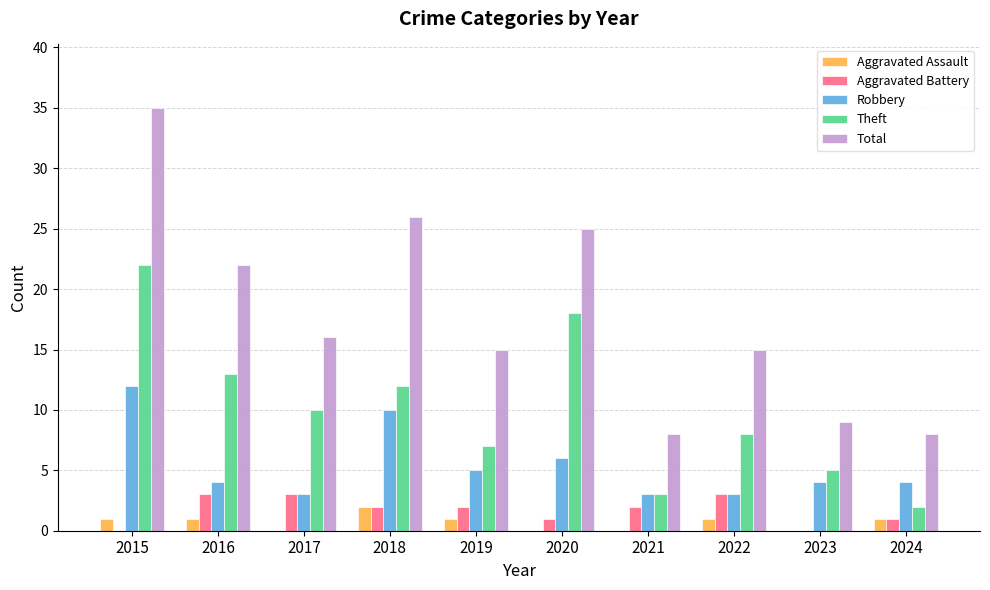

Reading left to right, list all the values displayed in this chart.

Aggravated Assault: 2015=1	2016=1	2017=0	2018=2	2019=1	2020=0	2021=0	2022=1	2023=0	2024=1
Aggravated Battery: 2015=0	2016=3	2017=3	2018=2	2019=2	2020=1	2021=2	2022=3	2023=0	2024=1
Robbery: 2015=12	2016=4	2017=3	2018=10	2019=5	2020=6	2021=3	2022=3	2023=4	2024=4
Theft: 2015=22	2016=13	2017=10	2018=12	2019=7	2020=18	2021=3	2022=8	2023=5	2024=2
Total: 2015=35	2016=22	2017=16	2018=26	2019=15	2020=25	2021=8	2022=15	2023=9	2024=8